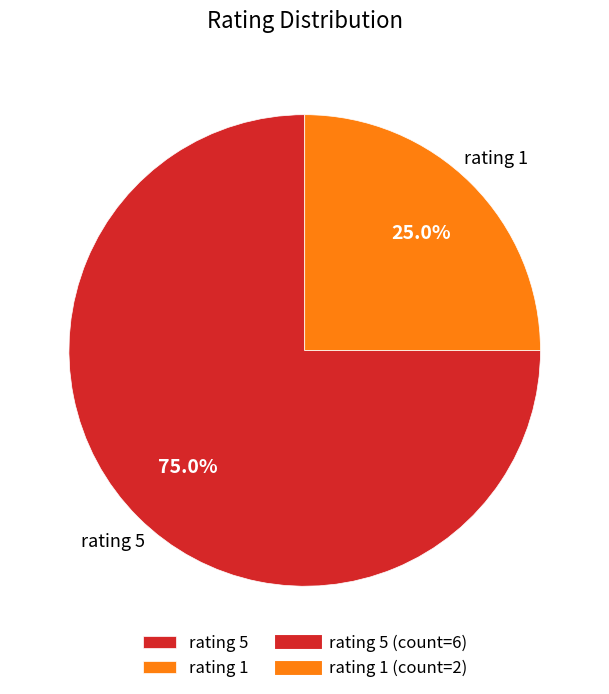

Which slice is the largest?

rating 5